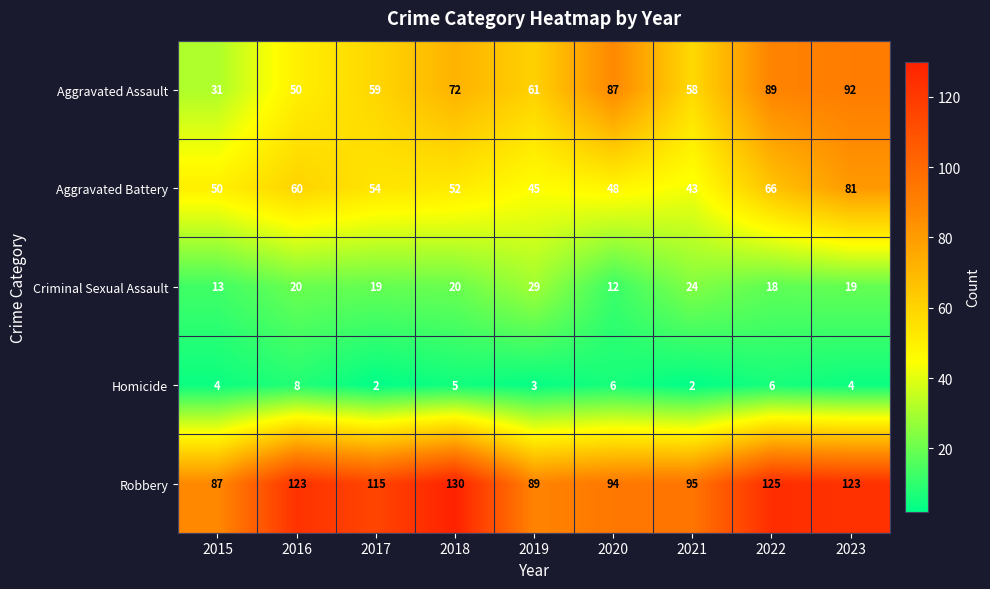

What is the smallest value displayed?

2